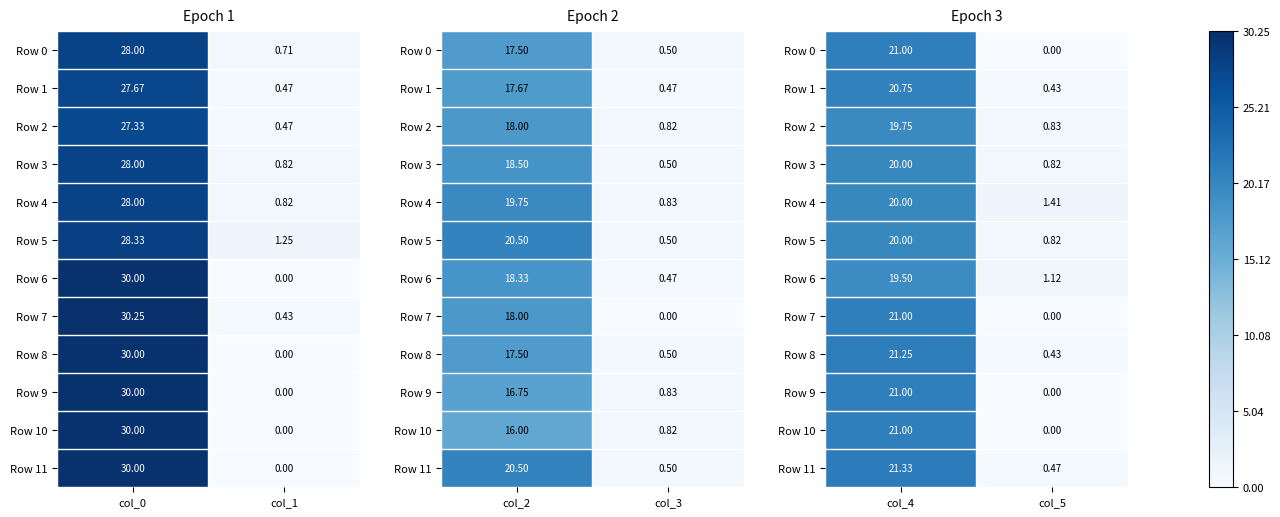

What is the average value of the Row 8 series?

10.8